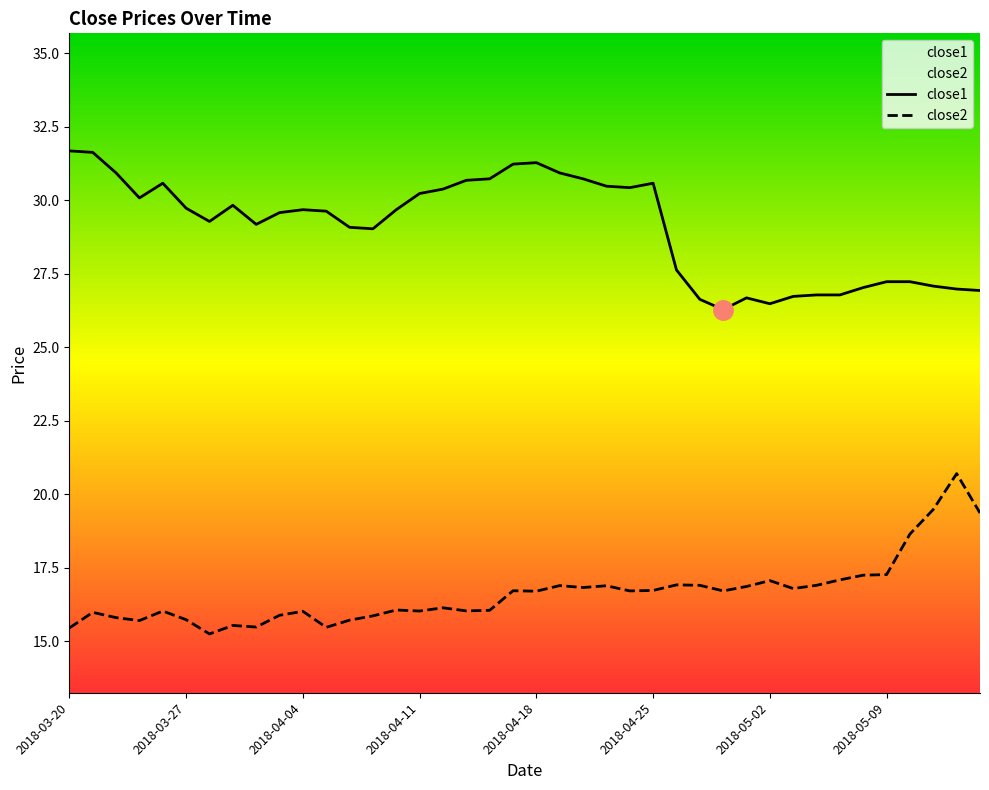

What is the total value across all series at 2018-04-11?

46.2